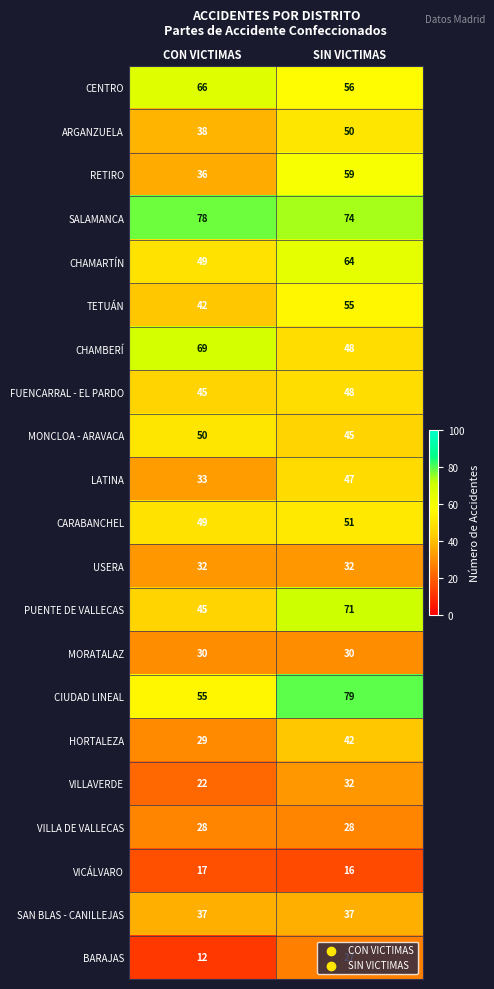

What is the sum of all CHAMARTÍN values?

113